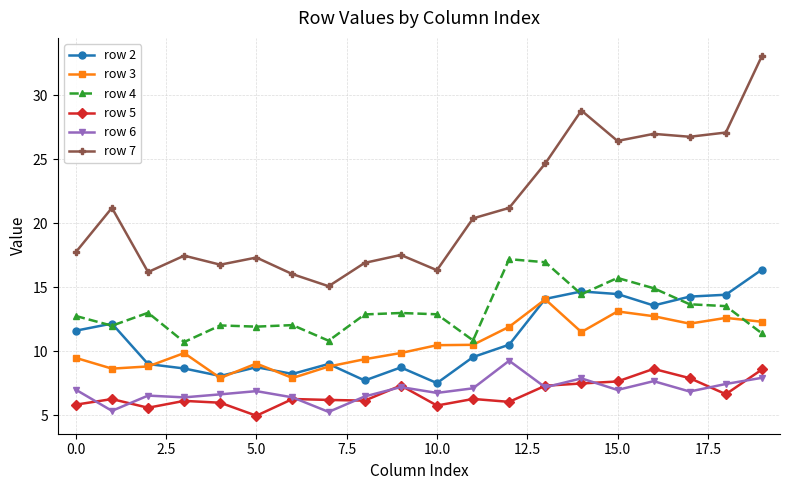

Which series has the largest range (max minus min)?

row 7